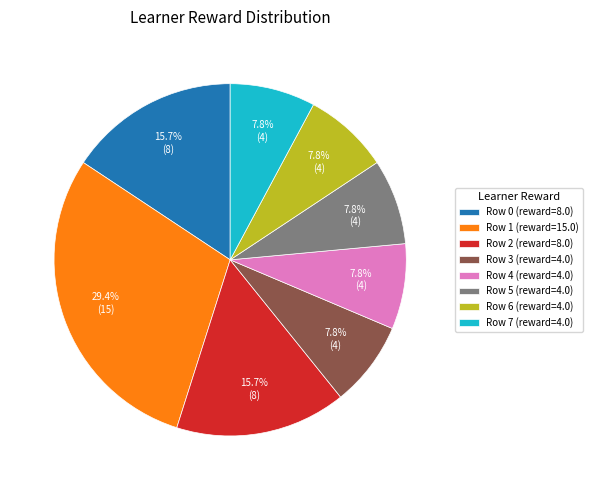

Does Row 3 (reward=4.0) represent more than half of the total?

No